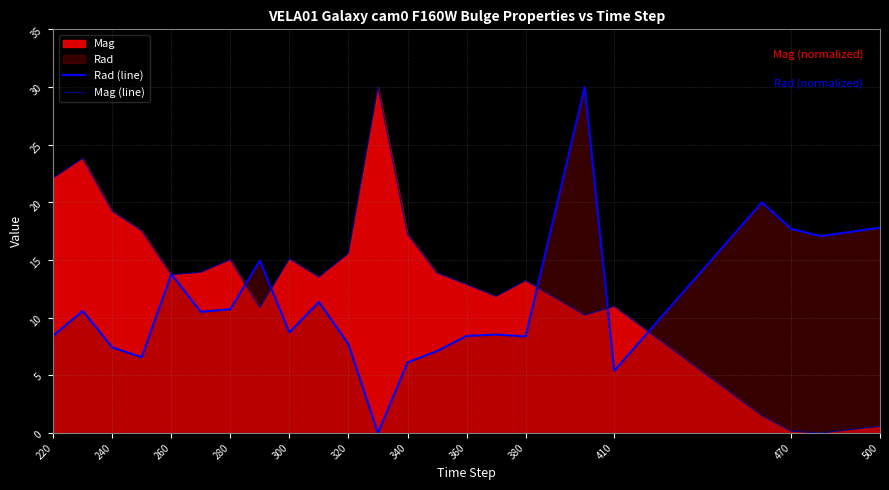

What is the highest value of the Rad (line) series?

30.0